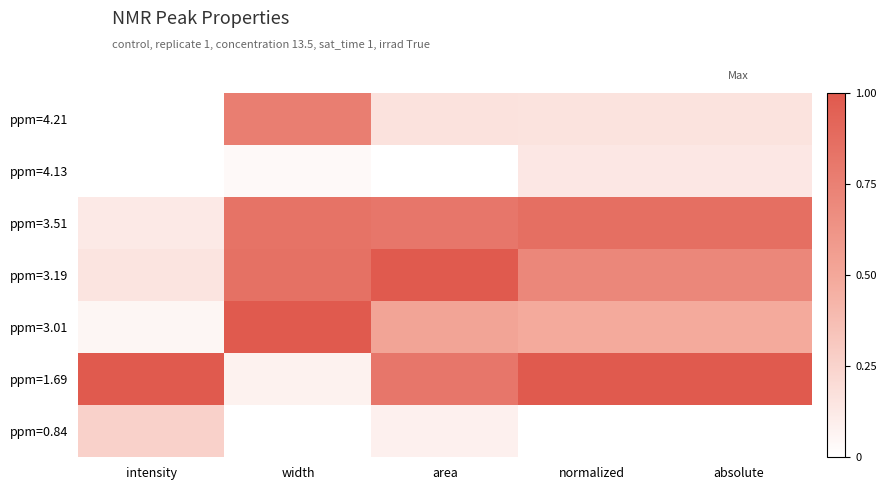

Reading left to right, extract all data points from this chart.

ppm=4.21: intensity=0.0	width=0.8	area=0.2	normalized=0.2	absolute=0.2
ppm=4.13: intensity=0.0	width=0.0	area=0.0	normalized=0.1	absolute=0.1
ppm=3.51: intensity=0.1	width=0.8	area=0.8	normalized=0.9	absolute=0.9
ppm=3.19: intensity=0.2	width=0.8	area=1.0	normalized=0.7	absolute=0.7
ppm=3.01: intensity=0.1	width=1.0	area=0.5	normalized=0.5	absolute=0.5
ppm=1.69: intensity=1.0	width=0.1	area=0.8	normalized=1.0	absolute=1.0
ppm=0.84: intensity=0.3	width=0.0	area=0.1	normalized=0.0	absolute=0.0